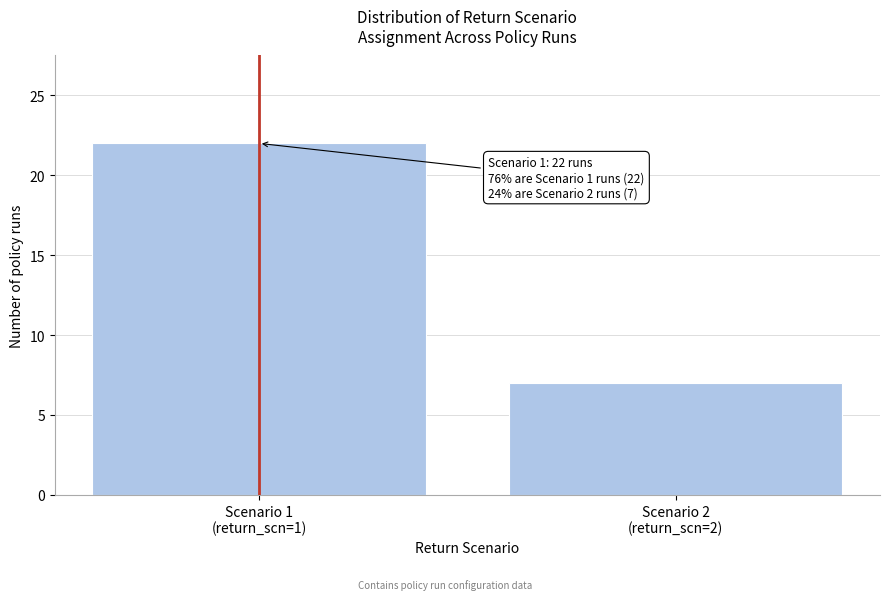

Reading right to left, what are all the values shown in this chart?

7	22